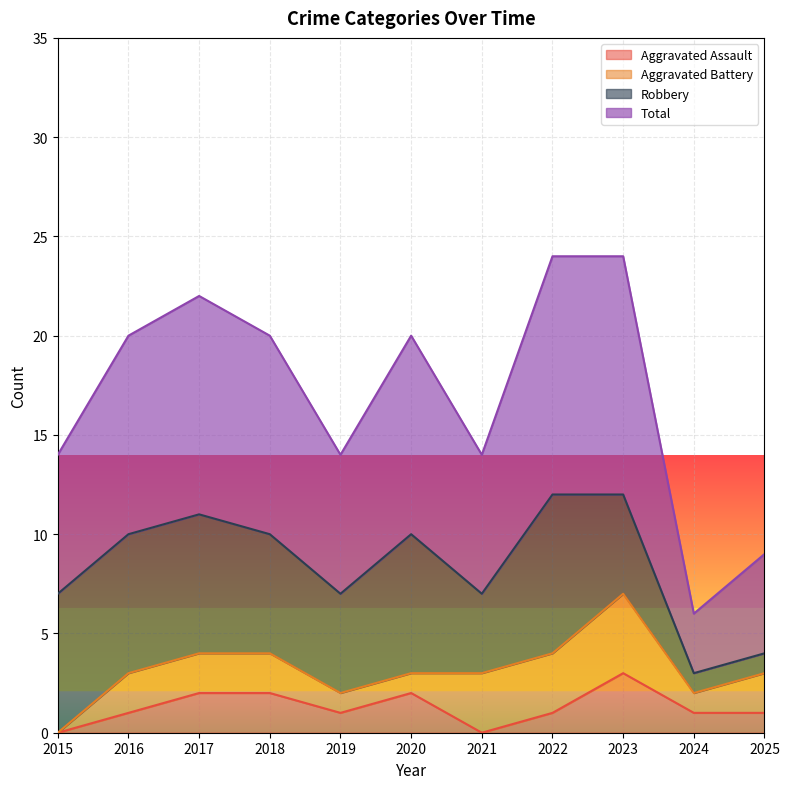

Is it true that Total equals 24 at 2023?

True